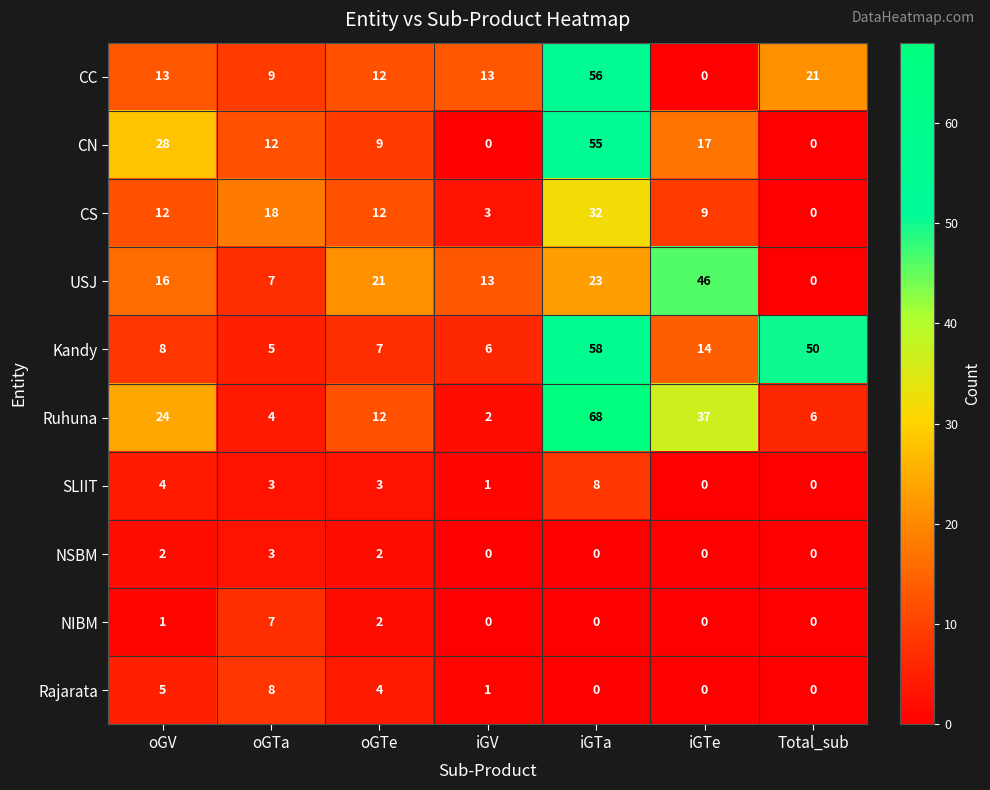

At how many categories does at least one series exceed 47?

2